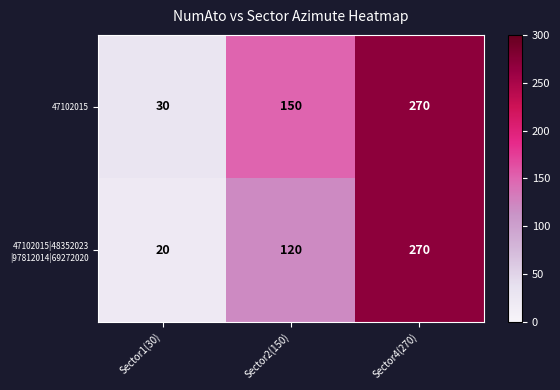

At how many categories does at least one series exceed 195?

1